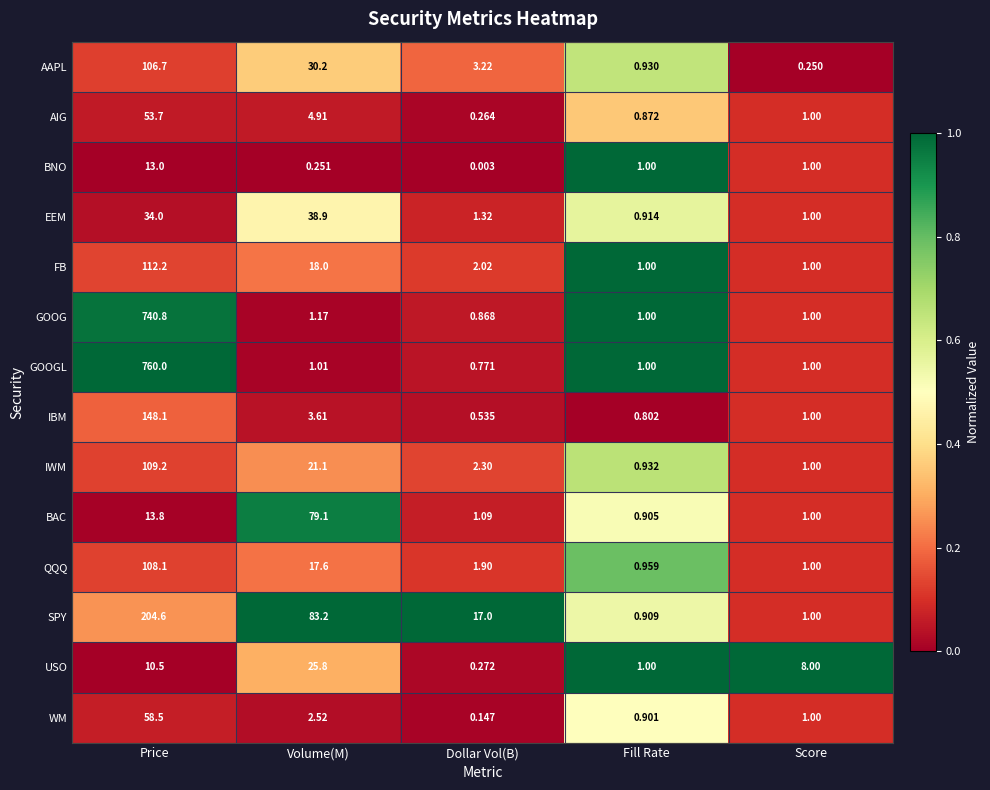

At which label is EEM closest to 19?

Price